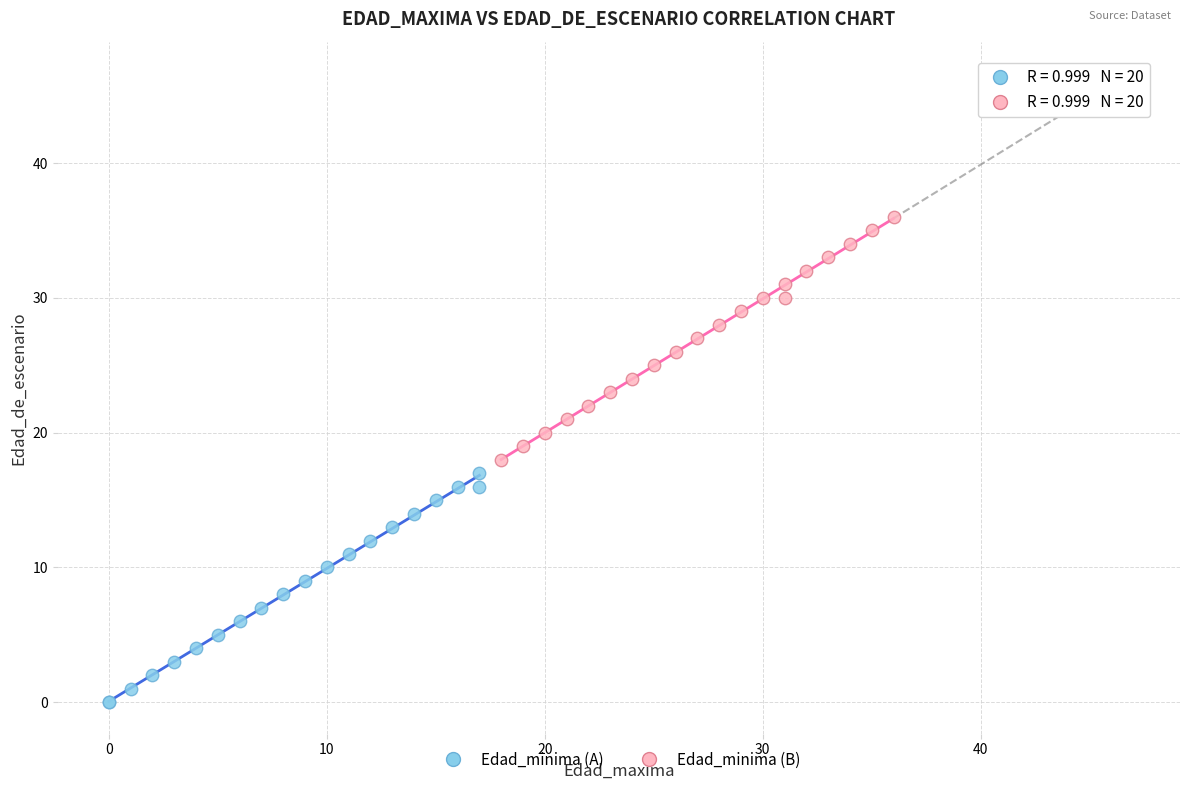

Which series contains the highest Y value?

Edad_minima (B)